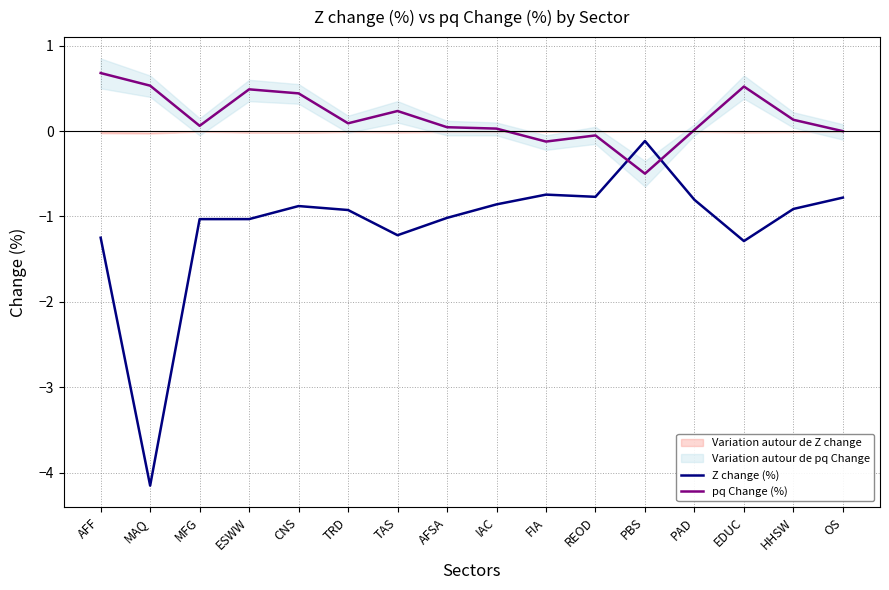

List the series in order of their overall mean, highest first.

pq Change (%), Z change (%)